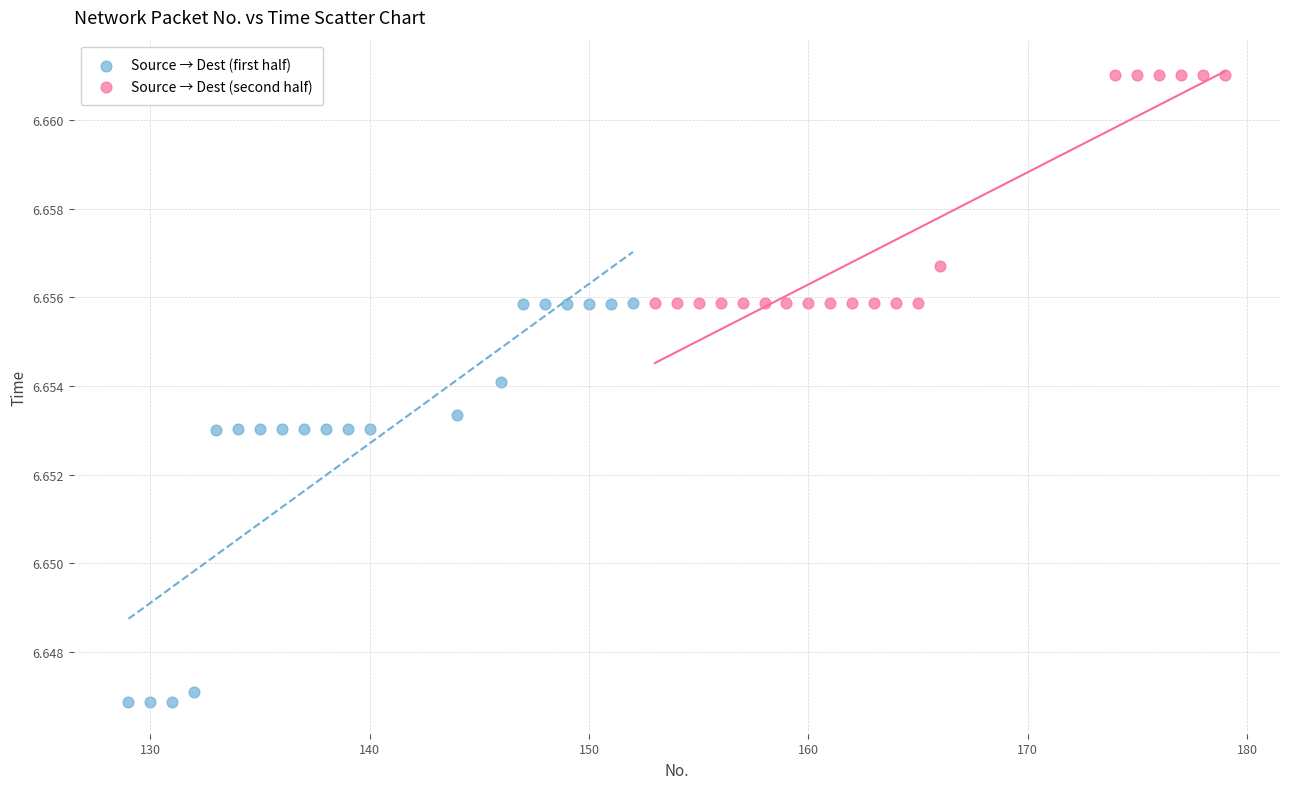

Which series has the largest Y range (max minus min)?

Source → Dest (first half)